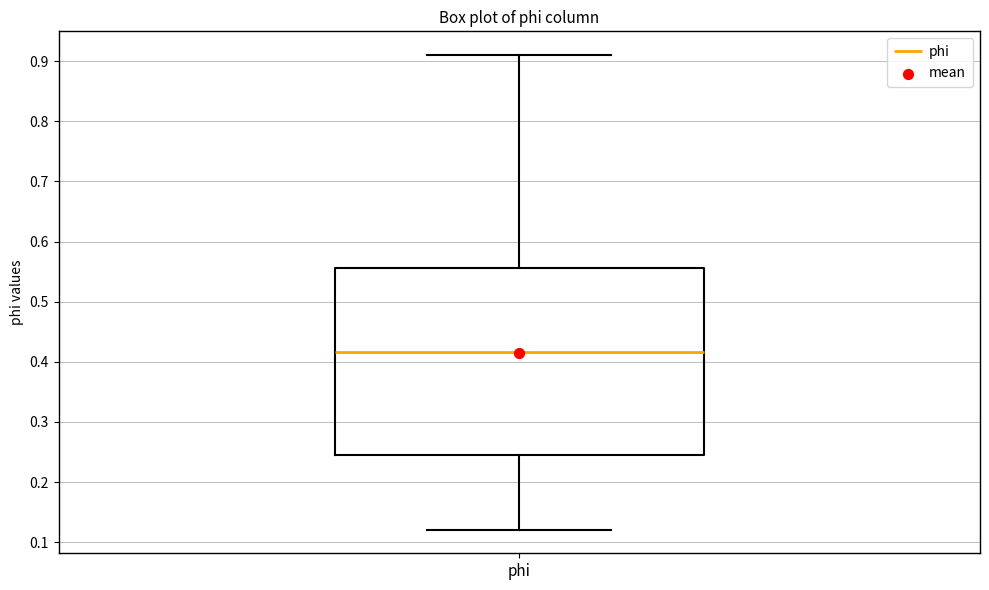

Read this box plot against the y-axis: the position of the median line, the range covered by the box, and the ends of both whiskers. The values are not printed on the chart, so give them approximately, as read against the axis.

median 0.42, box 0.25 to 0.56, whiskers 0.12 to 0.91